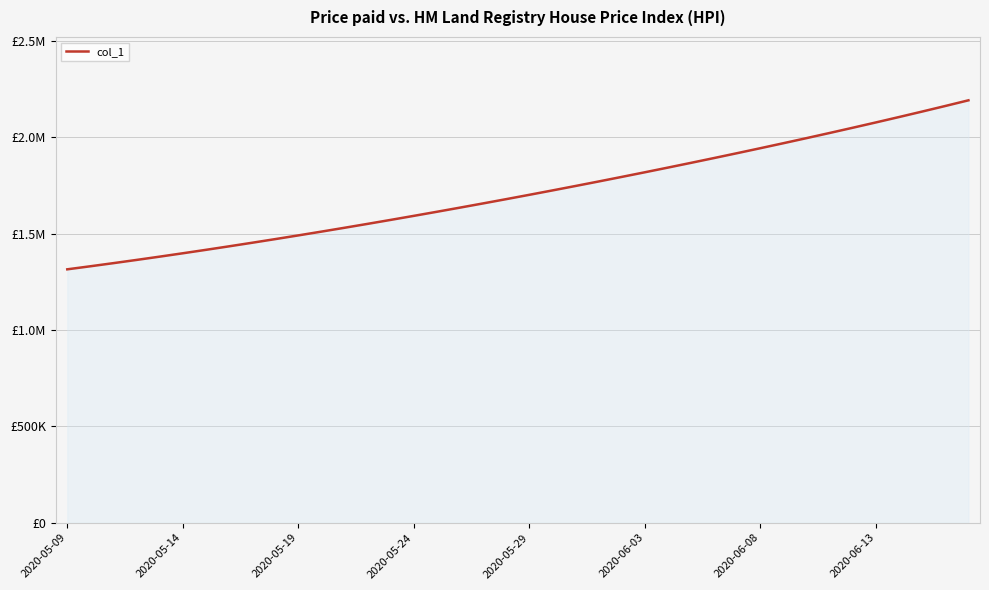

What is the smallest value displayed?

1315099.0